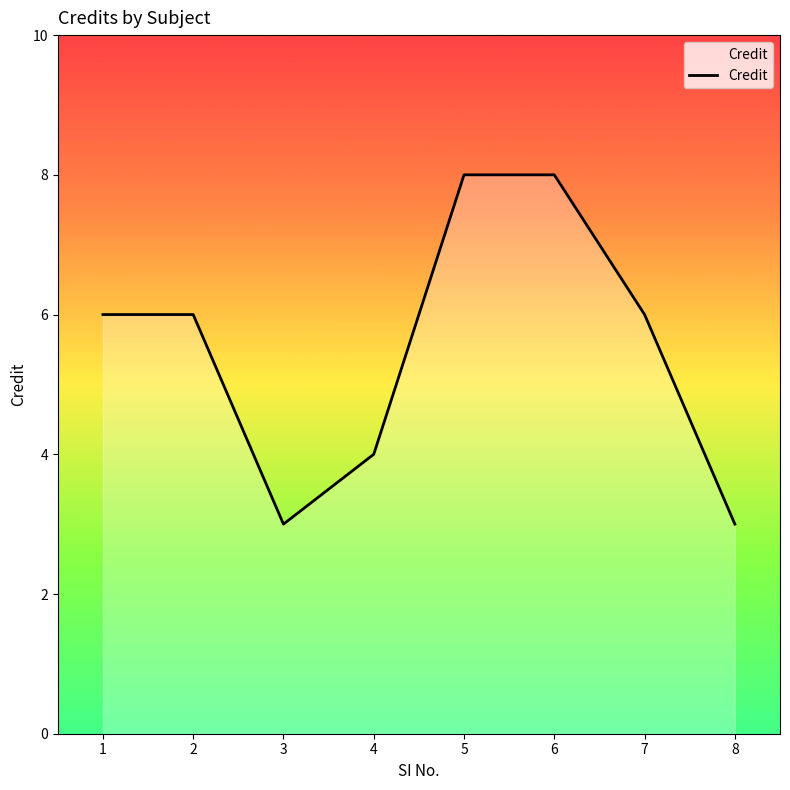

What is the change in value from 3 to 5?

+5